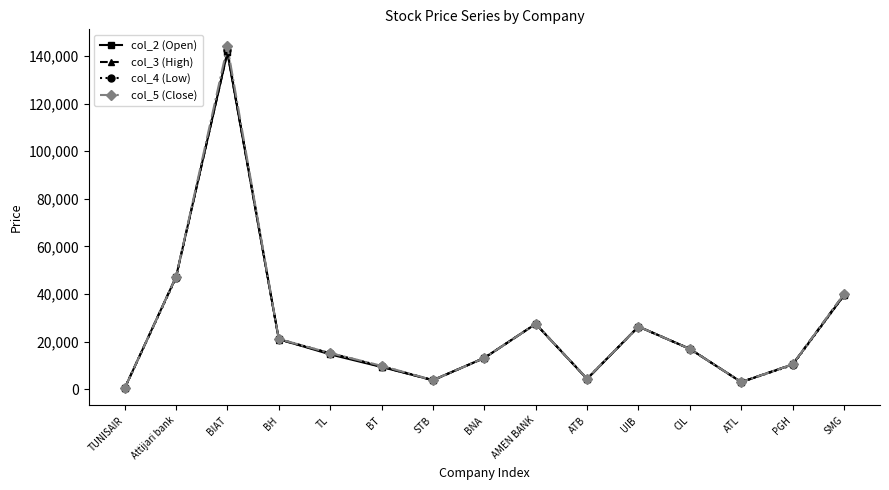

What position from the right is ATB?

6